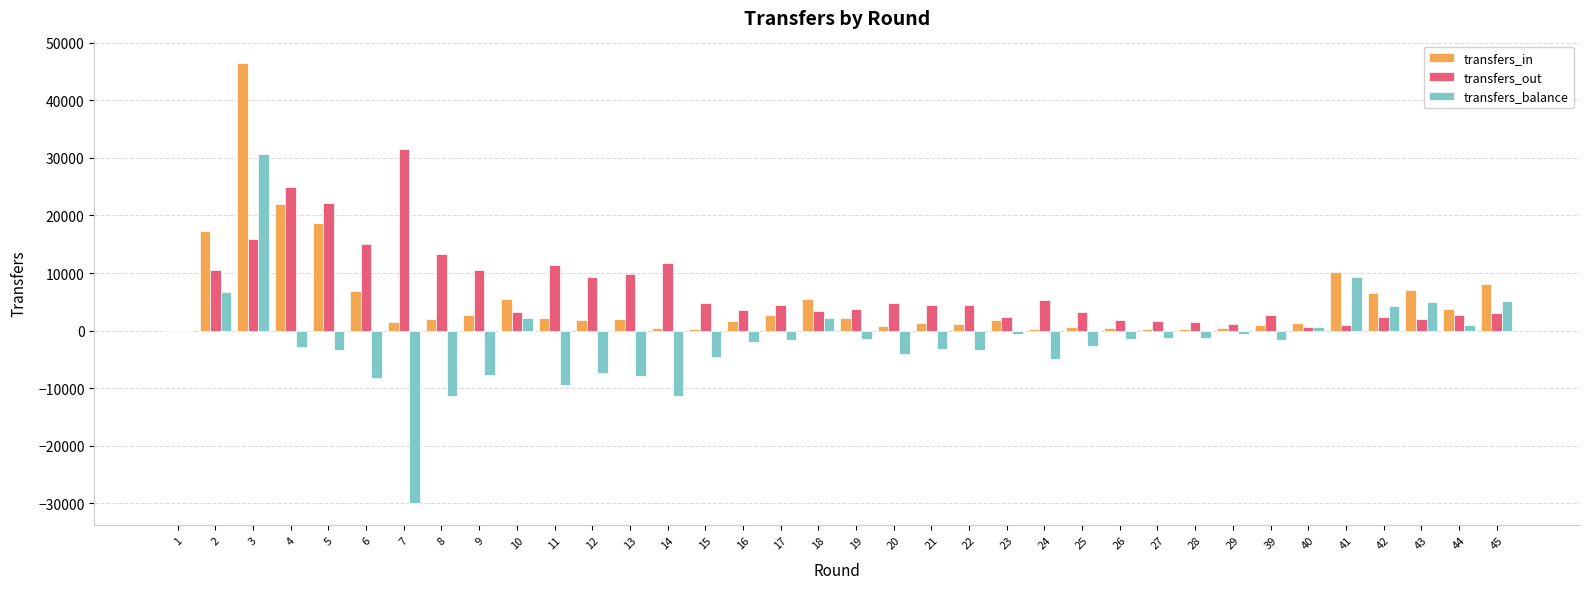

True or false: transfers_out has a value of 2673 at 39.

True